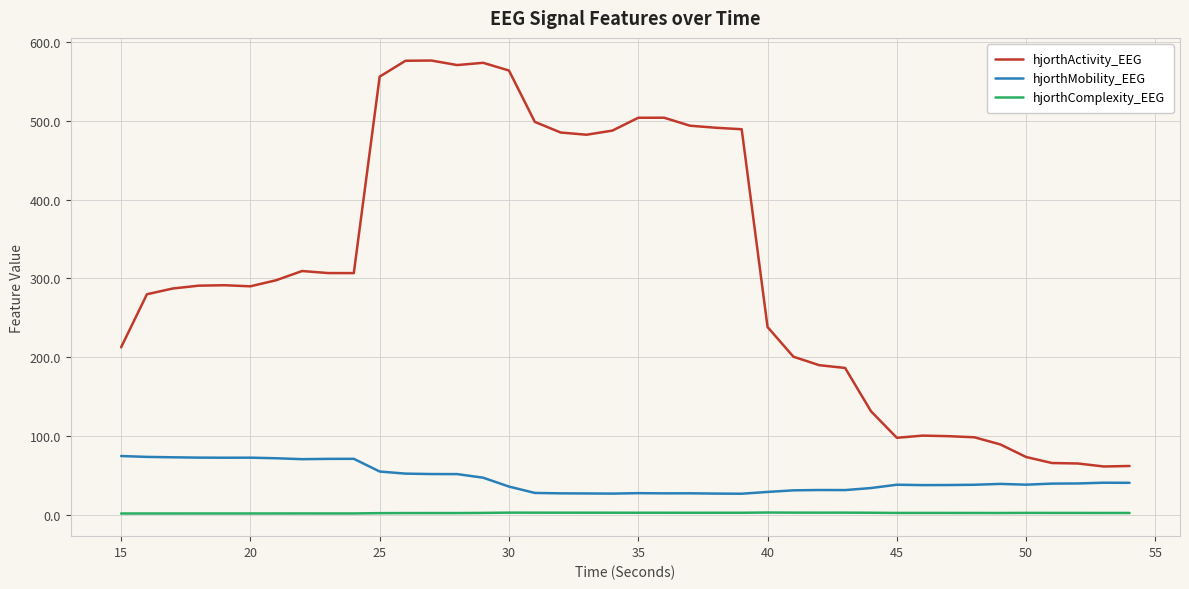

Which series has the largest range (max minus min)?

hjorthActivity_EEG